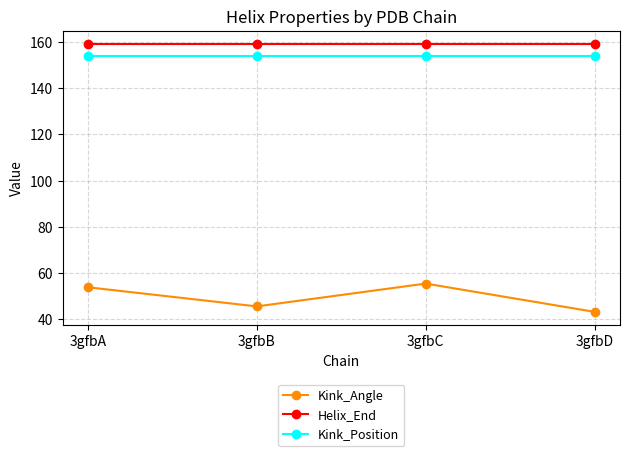

True or false: Kink_Position and Helix_End cross at least once.

False